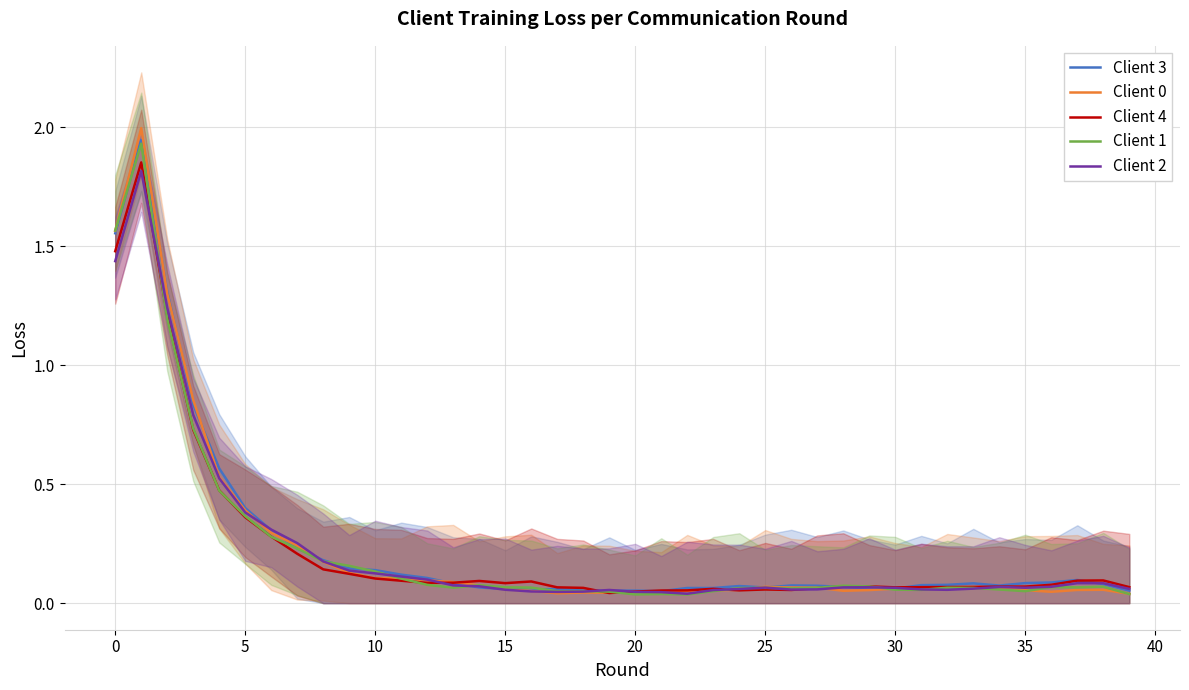

What is the average value of the Client 3 series?

0.2